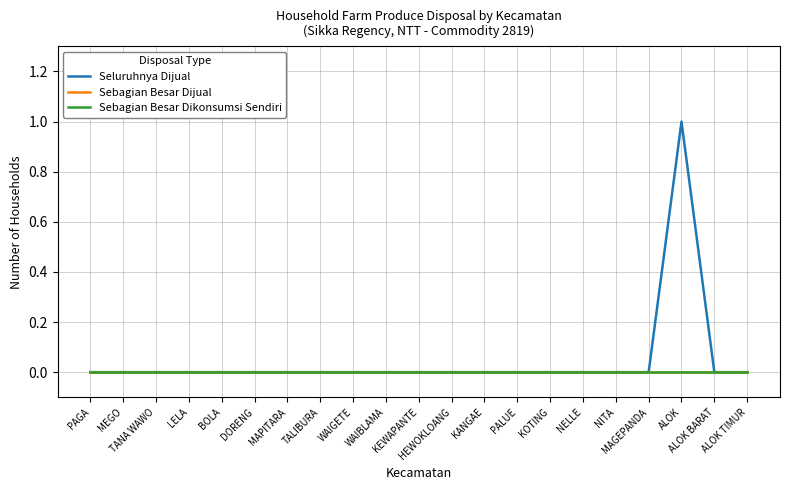

At KOTING, list the series in order from largest to smallest.

Seluruhnya Dijual, Sebagian Besar Dijual, Sebagian Besar Dikonsumsi Sendiri